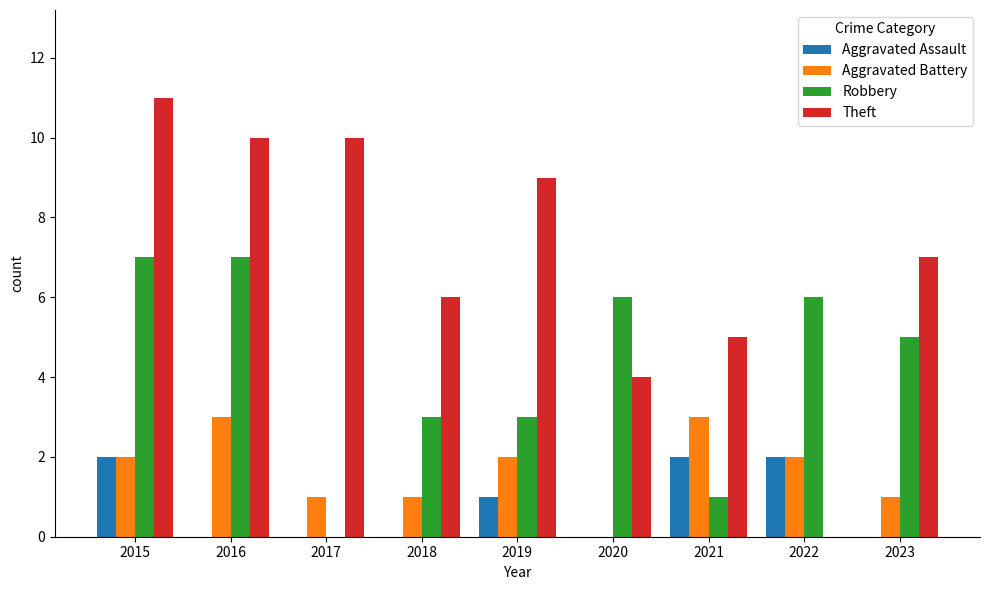

Reading left to right, transcribe all the data shown in this chart.

Aggravated Assault: 2	0	0	0	1	0	2	2	0
Aggravated Battery: 2	3	1	1	2	0	3	2	1
Robbery: 7	7	0	3	3	6	1	6	5
Theft: 11	10	10	6	9	4	5	0	7